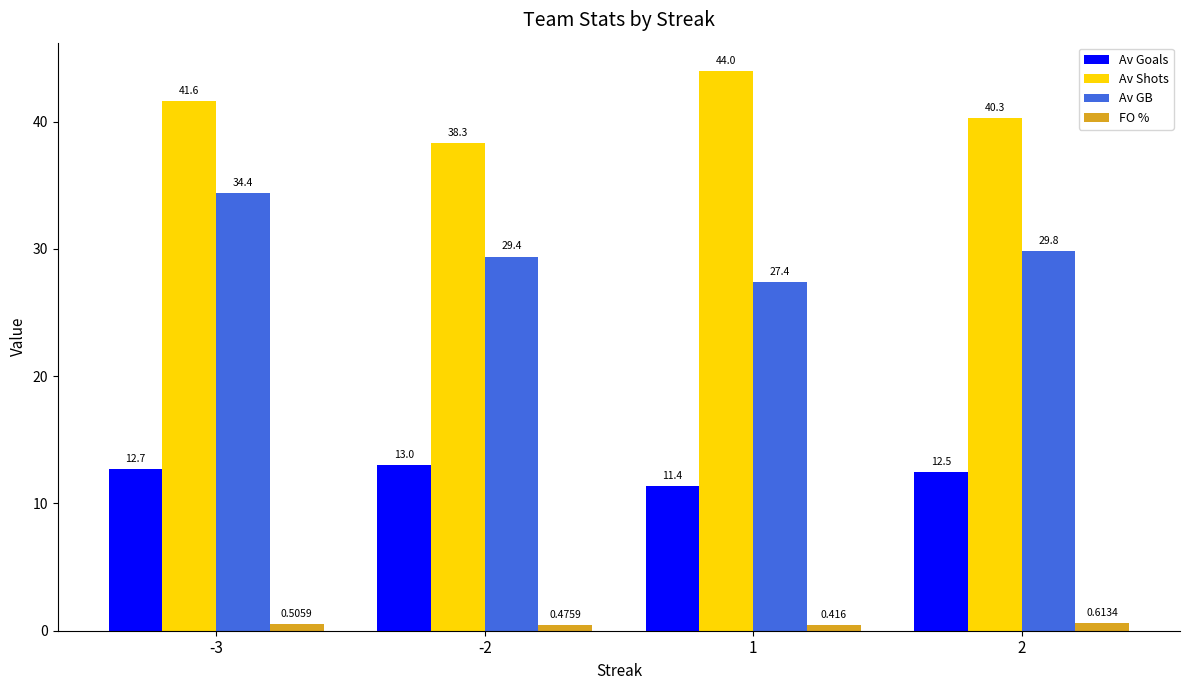

At which label is Av Shots closest to 41?

-3